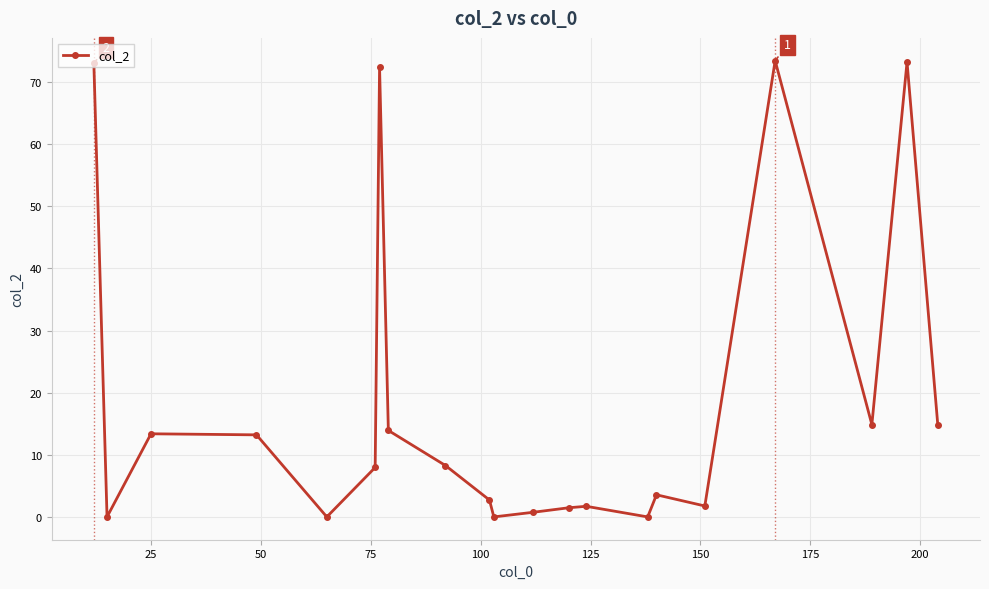

What is the value of the 14th point from the left?

1.7